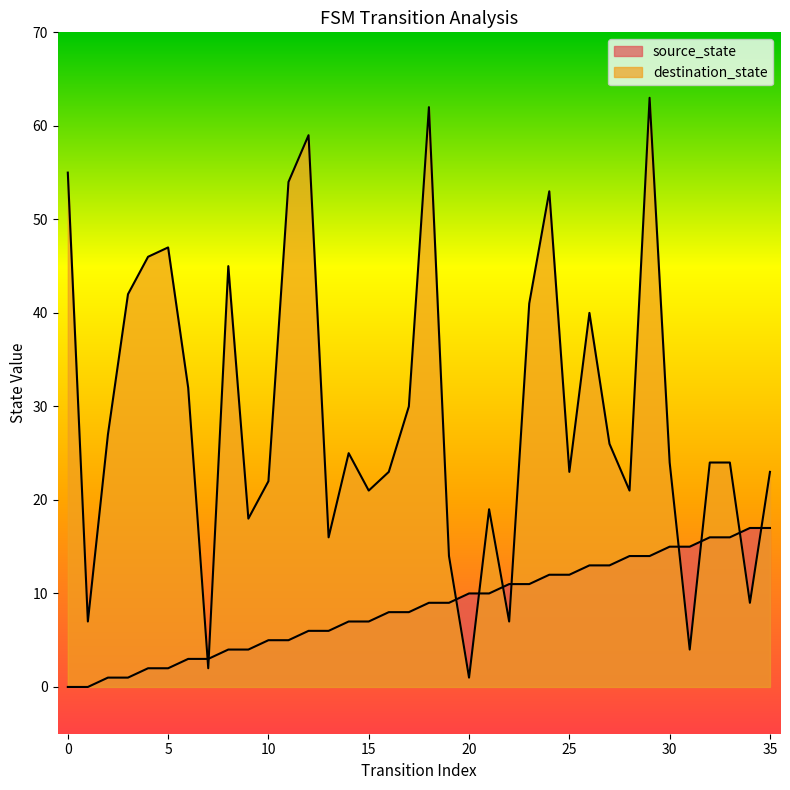

True or false: source_state has a value of -6 at 1.

False